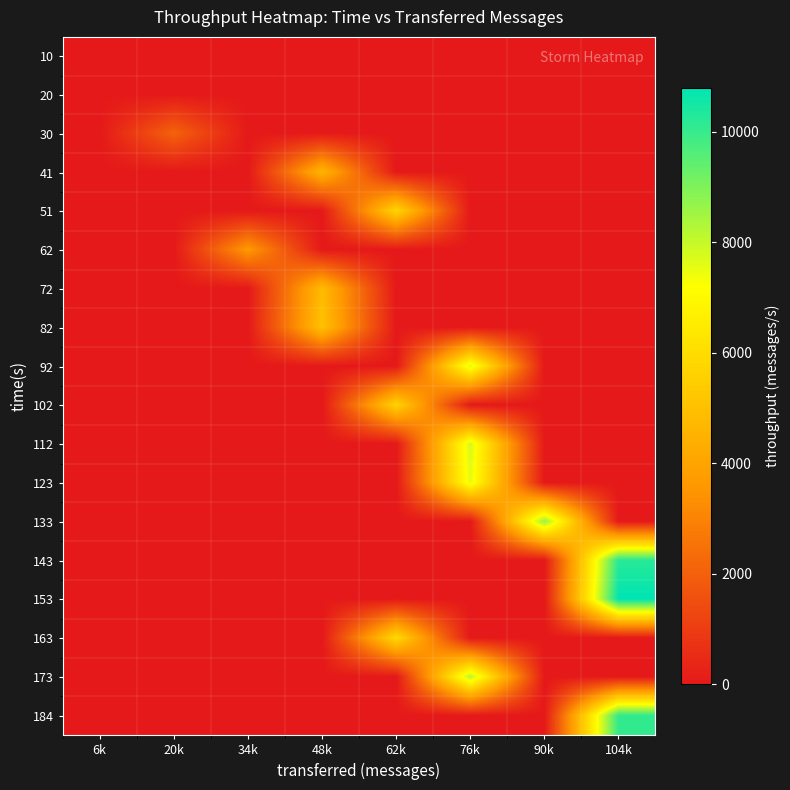

Reading left to right, extract all data points from this chart.

10: 6k=0	20k=0	34k=0	48k=0	62k=0	76k=0	90k=0	104k=0
20: 6k=0	20k=0	34k=0	48k=0	62k=0	76k=0	90k=0	104k=0
30: 6k=0	20k=2095	34k=0	48k=0	62k=0	76k=0	90k=0	104k=0
41: 6k=0	20k=0	34k=0	48k=4601	62k=0	76k=0	90k=0	104k=0
51: 6k=0	20k=0	34k=0	48k=0	62k=5735	76k=0	90k=0	104k=0
62: 6k=0	20k=0	34k=3656	48k=0	62k=0	76k=0	90k=0	104k=0
72: 6k=0	20k=0	34k=0	48k=4806	62k=0	76k=0	90k=0	104k=0
82: 6k=0	20k=0	34k=0	48k=5046	62k=0	76k=0	90k=0	104k=0
92: 6k=0	20k=0	34k=0	48k=0	62k=0	76k=7648	90k=0	104k=0
102: 6k=0	20k=0	34k=0	48k=0	62k=5690	76k=0	90k=0	104k=0
112: 6k=0	20k=0	34k=0	48k=0	62k=0	76k=7770	90k=0	104k=0
123: 6k=0	20k=0	34k=0	48k=0	62k=0	76k=7548	90k=0	104k=0
133: 6k=0	20k=0	34k=0	48k=0	62k=0	76k=0	90k=8678	104k=0
143: 6k=0	20k=0	34k=0	48k=0	62k=0	76k=0	90k=0	104k=10226
153: 6k=0	20k=0	34k=0	48k=0	62k=0	76k=0	90k=0	104k=10802
163: 6k=0	20k=0	34k=0	48k=0	62k=5906	76k=0	90k=0	104k=0
173: 6k=0	20k=0	34k=0	48k=0	62k=0	76k=8180	90k=0	104k=0
184: 6k=0	20k=0	34k=0	48k=0	62k=0	76k=0	90k=0	104k=10073